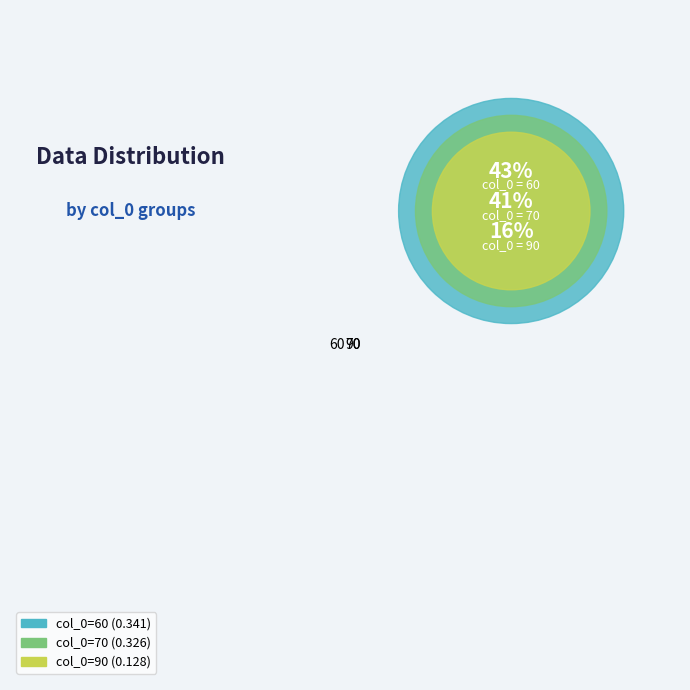

Rank the categories by value from lowest to highest.

90, 70, 60